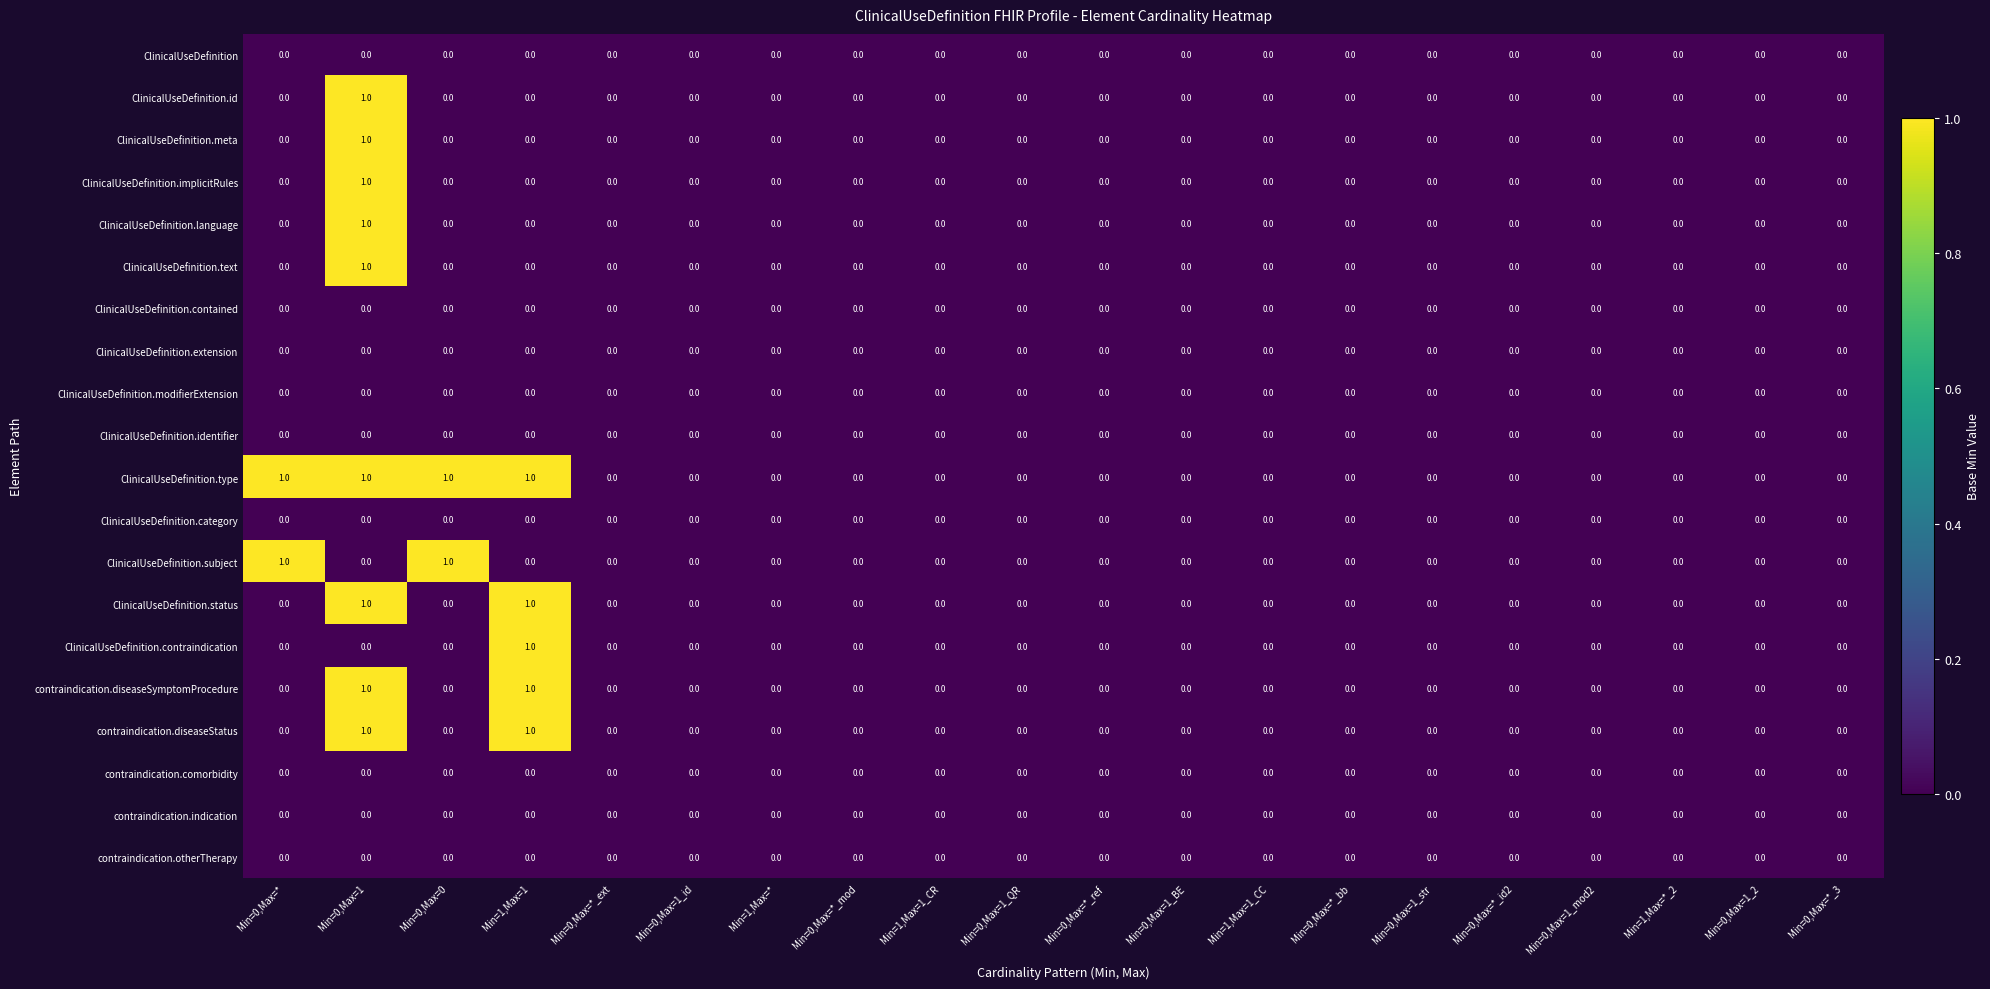

Count the ClinicalUseDefinition.type values in the range 0 to 1.

20